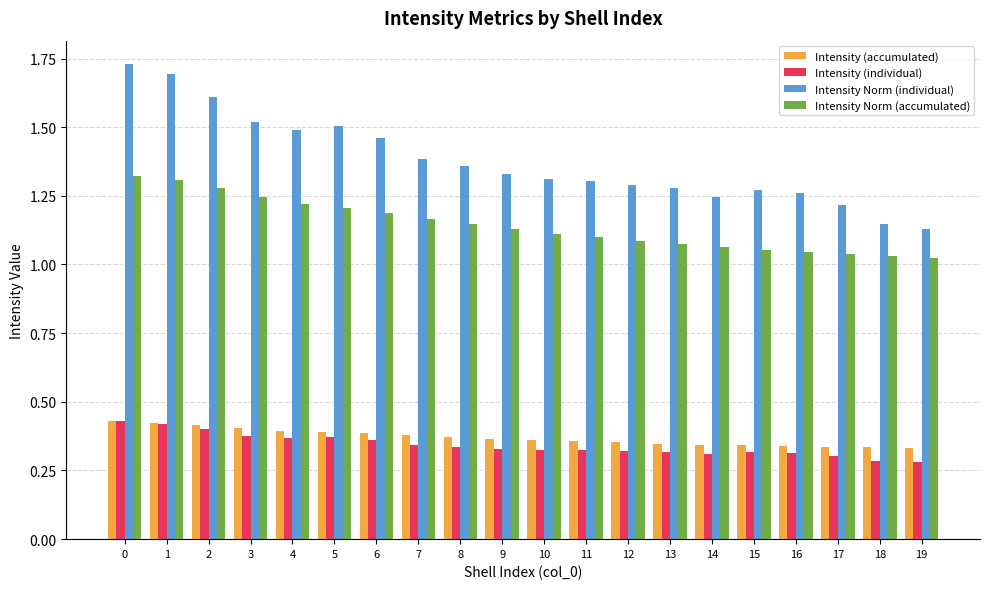

What is the sum of all Intensity Norm (accumulated) values?

22.8